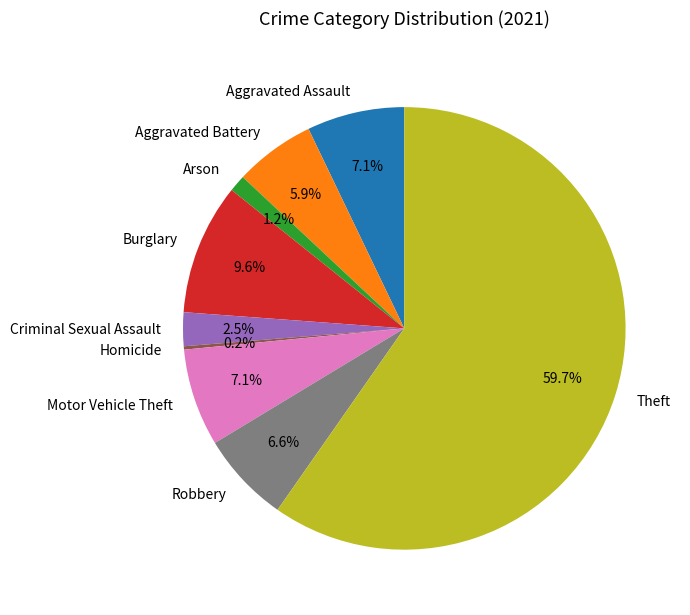

What percentage is the Aggravated Battery slice, to the nearest percent?

6%